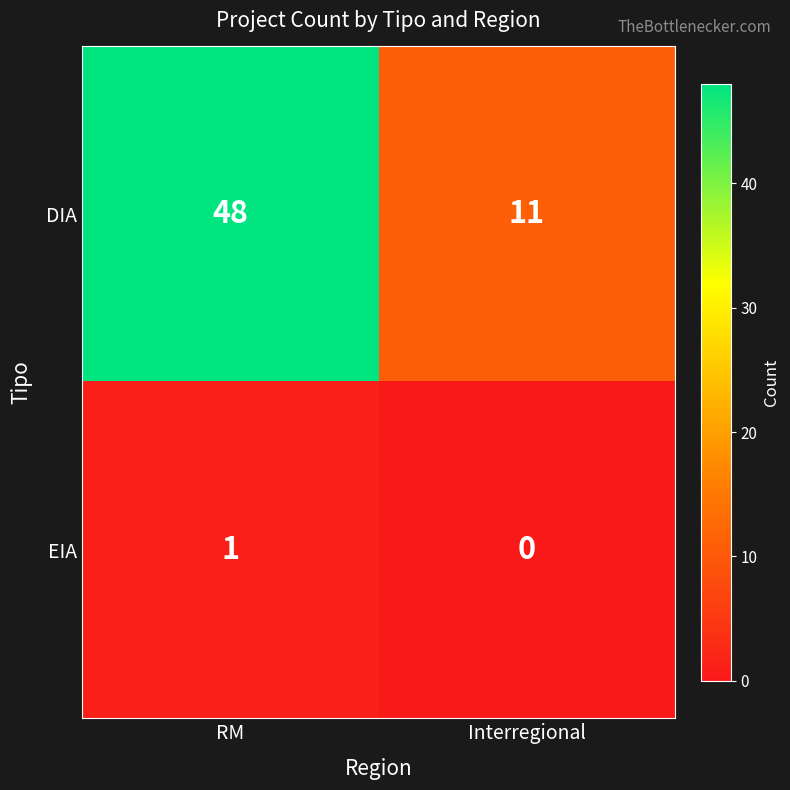

Which label corresponds to the largest value in the chart?

RM